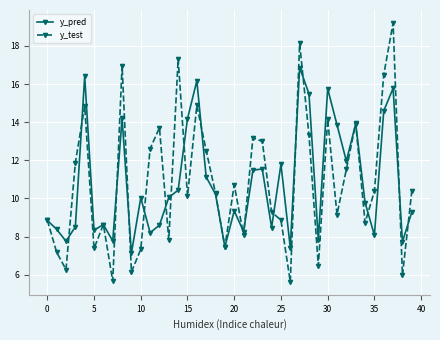

Is this an area chart (filled region under the line)?

No